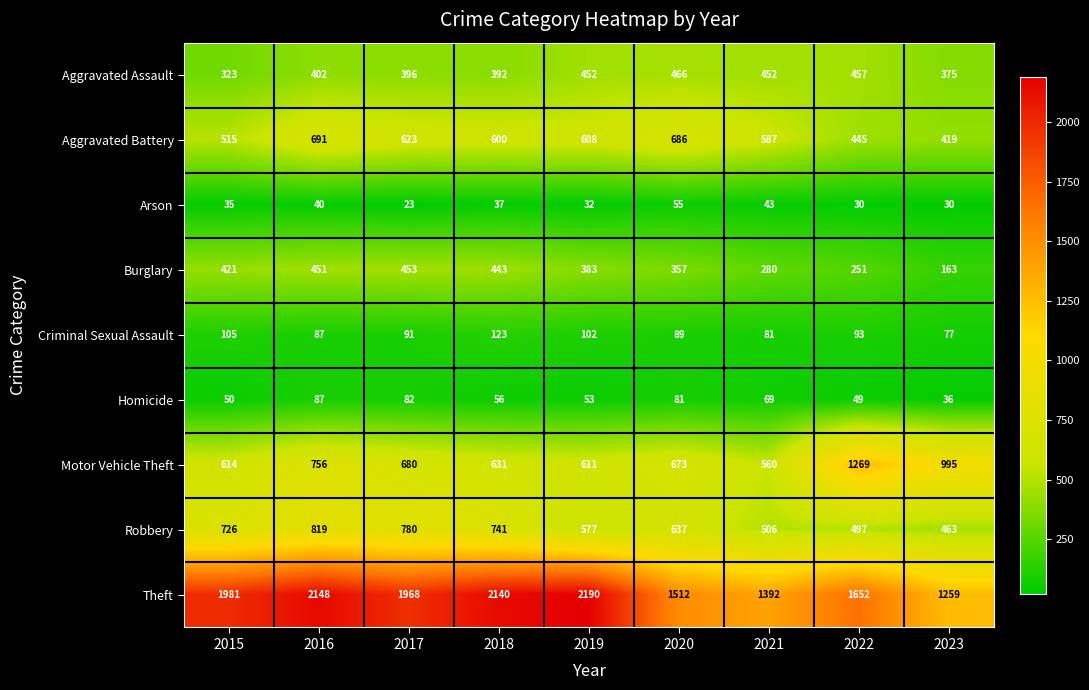

List the series in order of their peak value, highest first.

Theft, Motor Vehicle Theft, Robbery, Aggravated Battery, Aggravated Assault, Burglary, Criminal Sexual Assault, Homicide, Arson